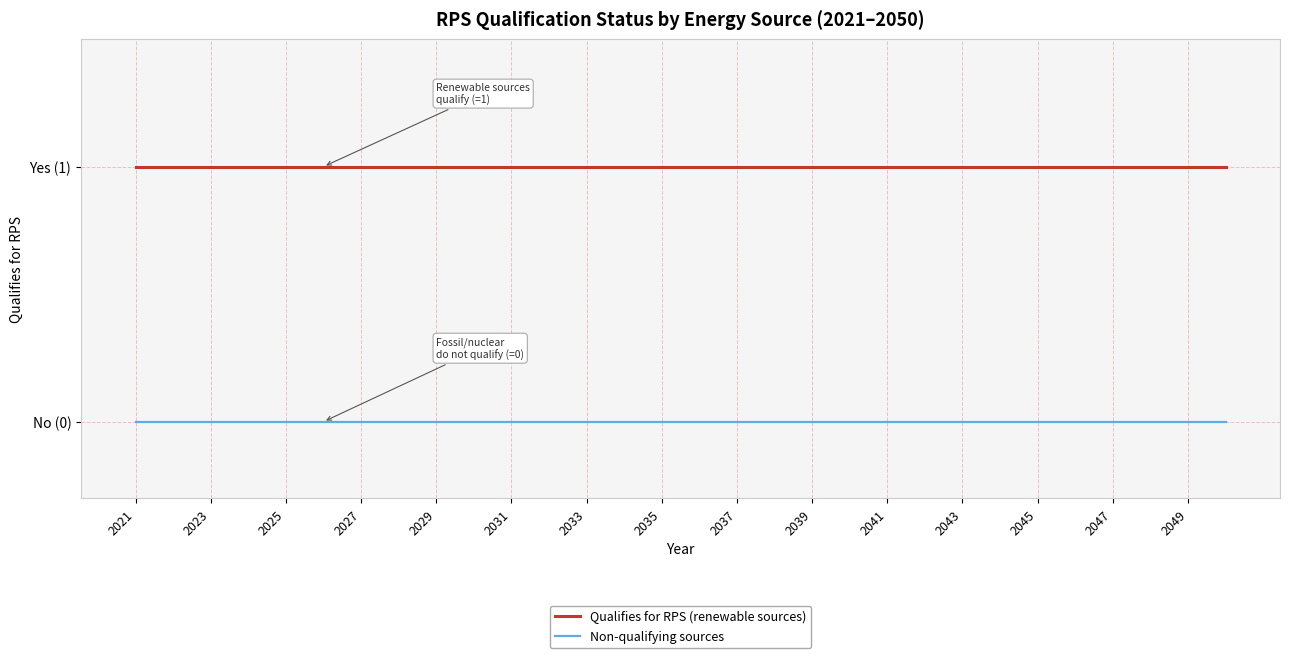

Which category has the lowest value in the Non-qualifying sources series?

2021